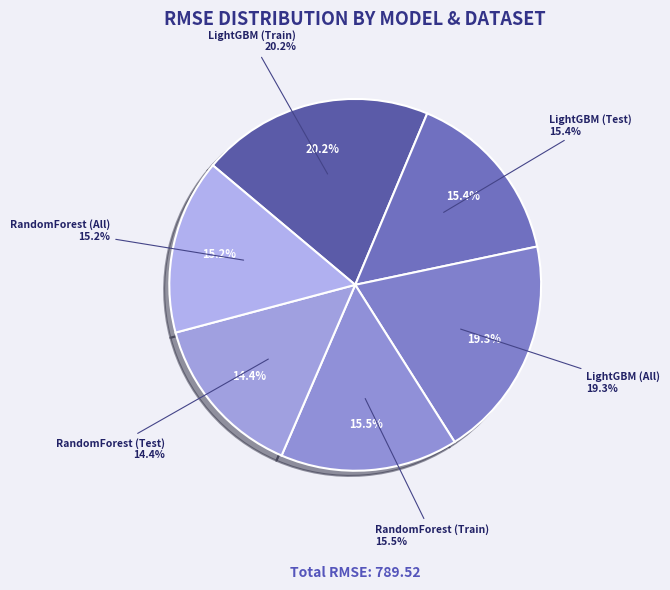

Rank the categories by value from lowest to highest.

RandomForest (Test), RandomForest (All), LightGBM (Test), RandomForest (Train), LightGBM (All), LightGBM (Train)